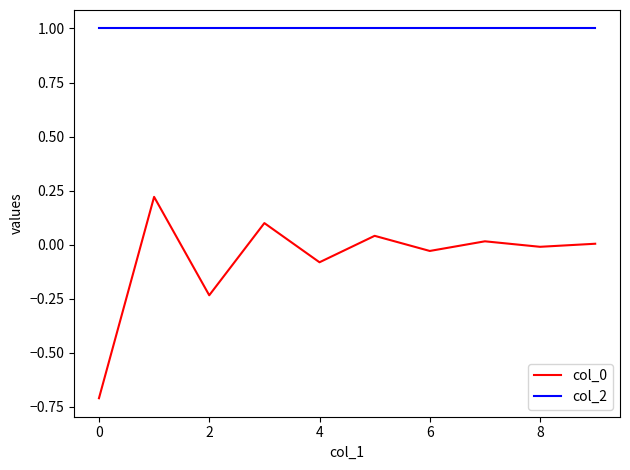

What is the difference between the maximum and minimum values in the col_0 series?

0.9